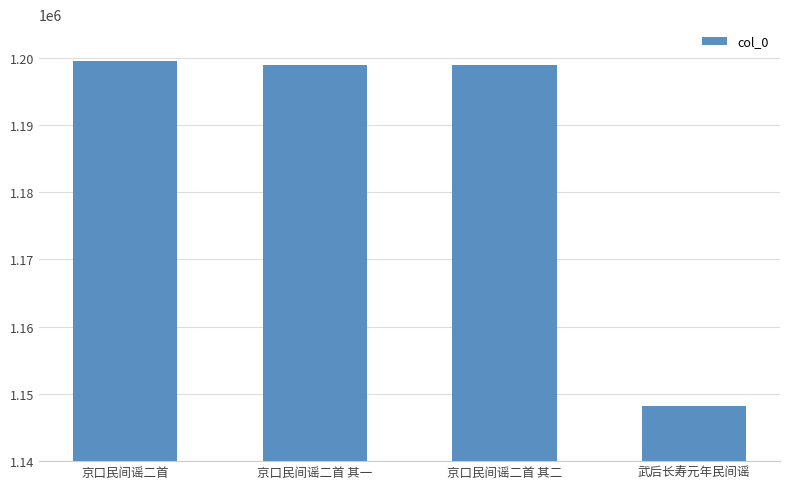

How many values are below 1198975?

2